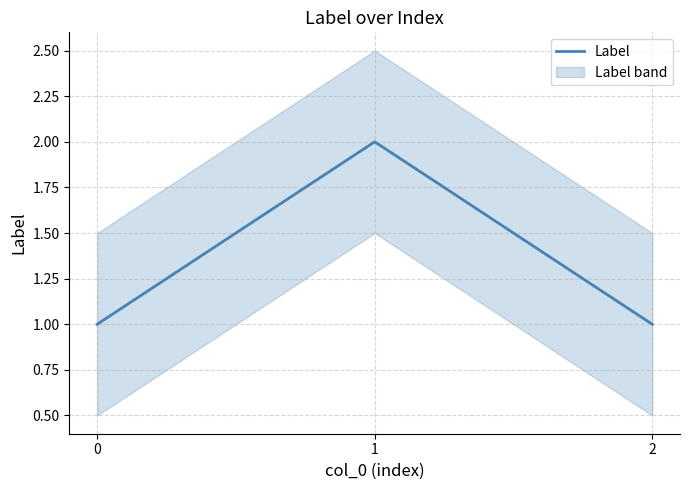

Rank the categories by value from highest to lowest.

1, 0, 2